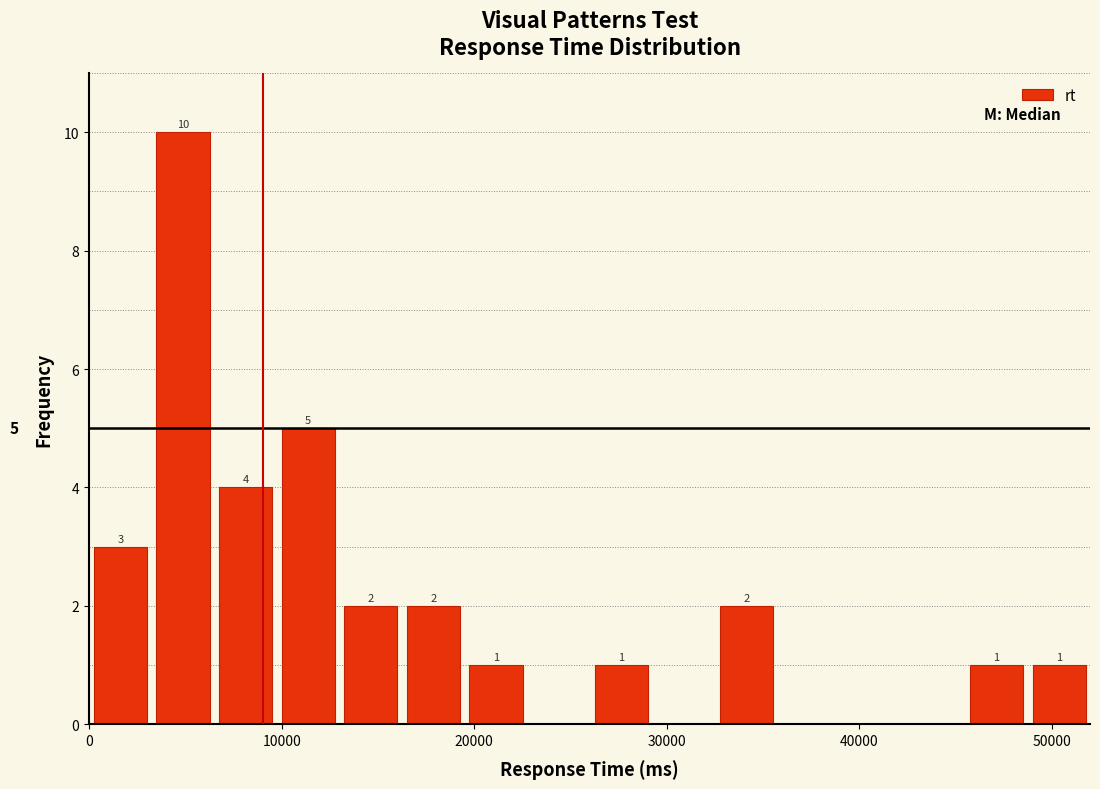

Around what value on the x-axis is the tallest bar? Give the approximate position of its centre, as read against the axis.

5000